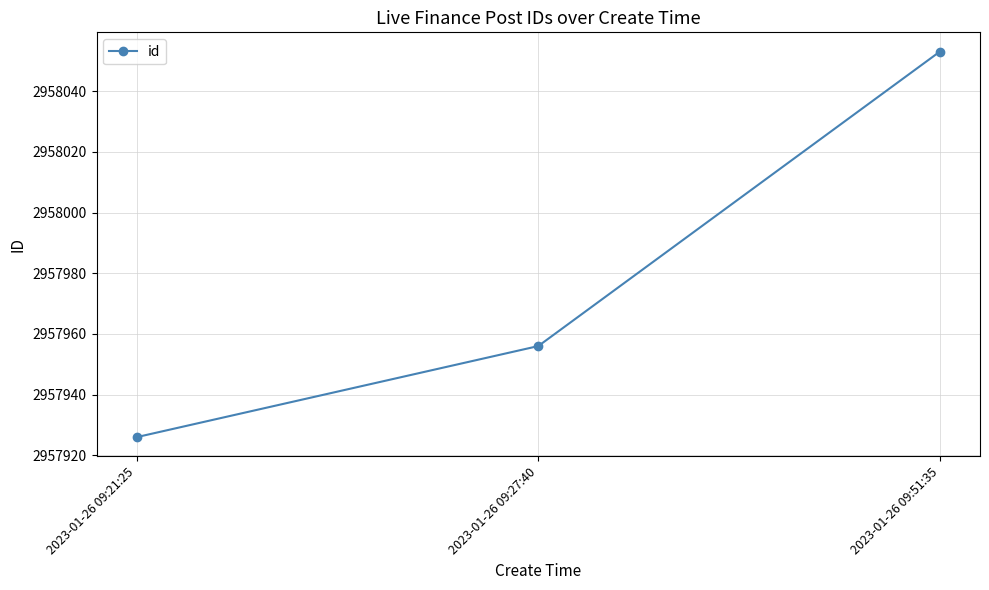

Rank the categories by value from highest to lowest.

2023-01-26 09:51:35, 2023-01-26 09:27:40, 2023-01-26 09:21:25